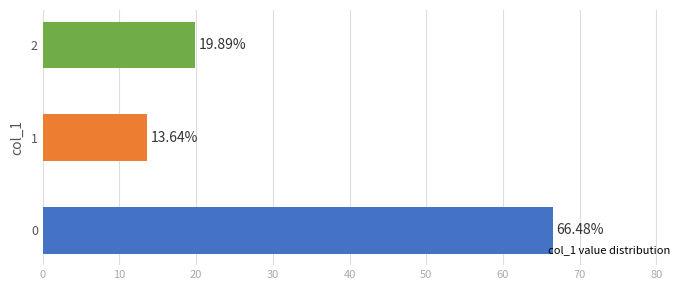

List the labels in order of value, smallest first.

1, 2, 0